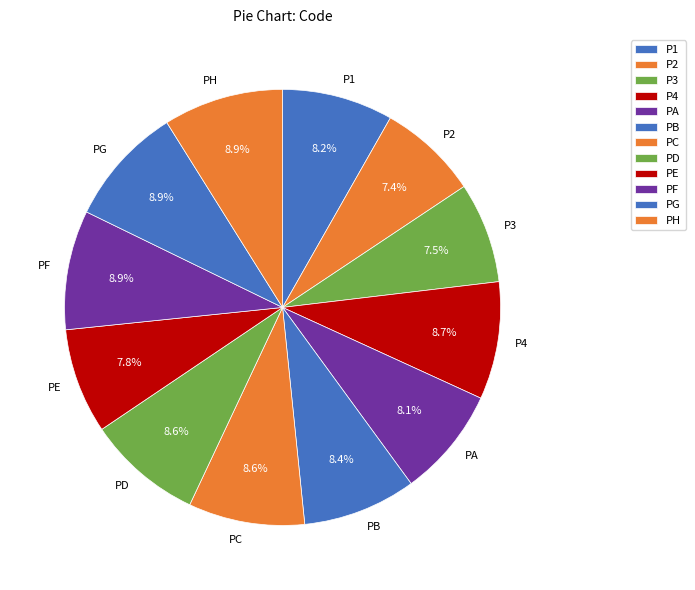

True or false: PC accounts for 9% of the total.

True